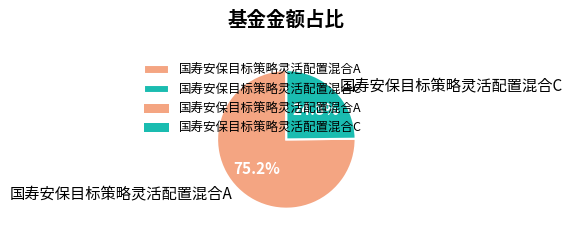

Do 国寿安保目标策略灵活配置混合C and 国寿安保目标策略灵活配置混合A together represent more than half of the pie?

Yes